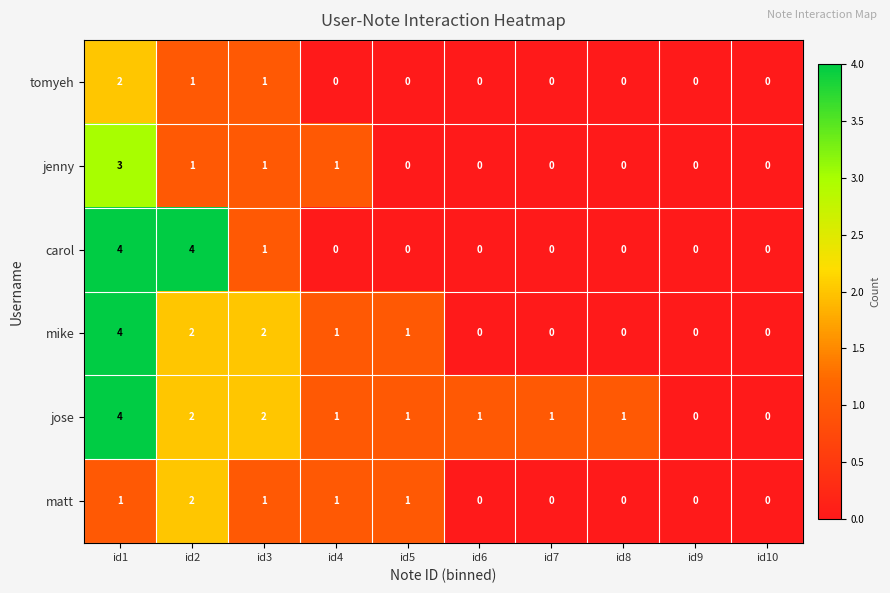

What is the difference between the highest and lowest values at id8?

1